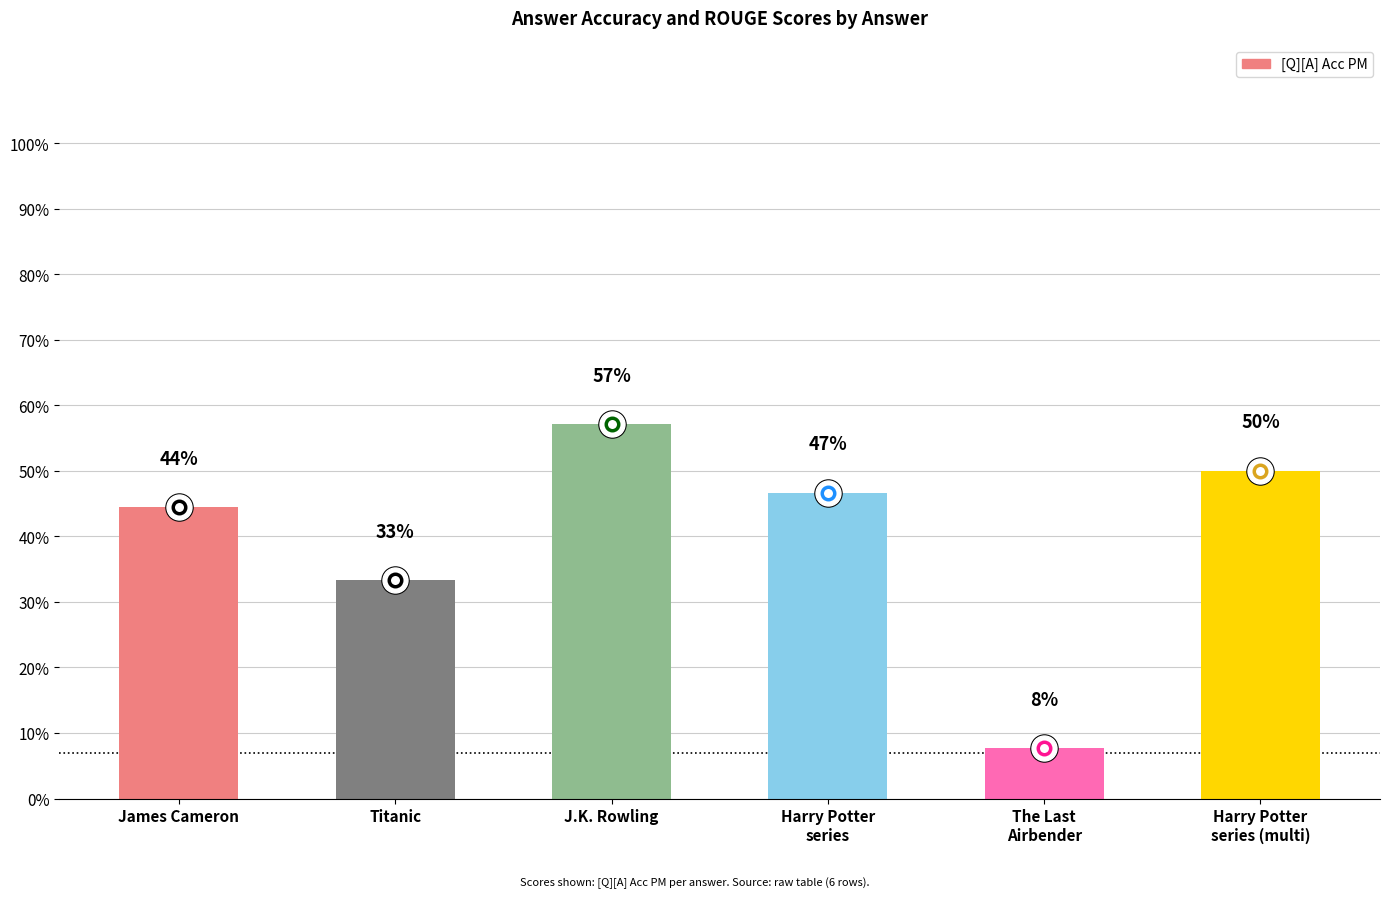

Are the bars horizontal?

No